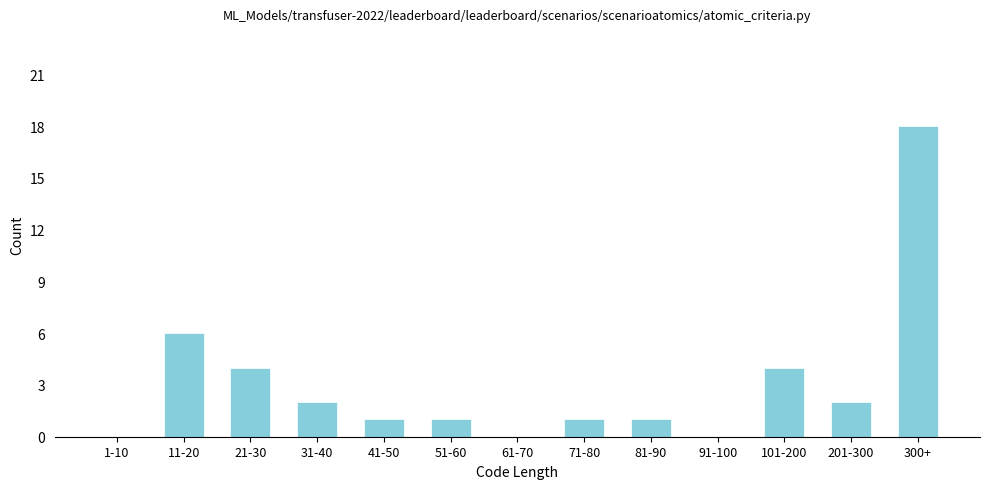

Reading left to right, transcribe all the data shown in this chart.

1-10=0	11-20=6	21-30=4	31-40=2	41-50=1	51-60=1	61-70=0	71-80=1	81-90=1	91-100=0	101-200=4	201-300=2	300+=18